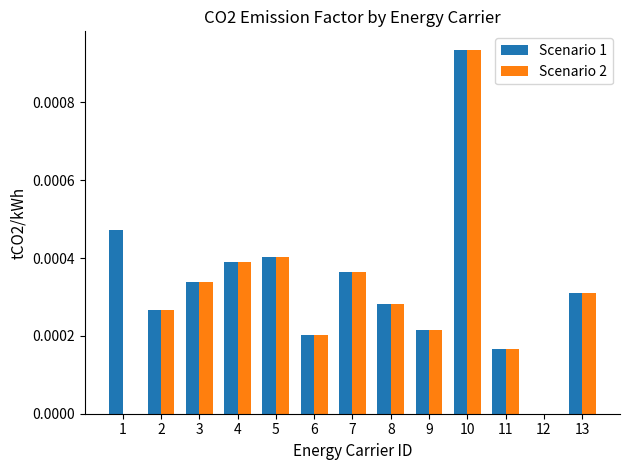

Is it true that Scenario 1 equals 0.0 at 5?

True